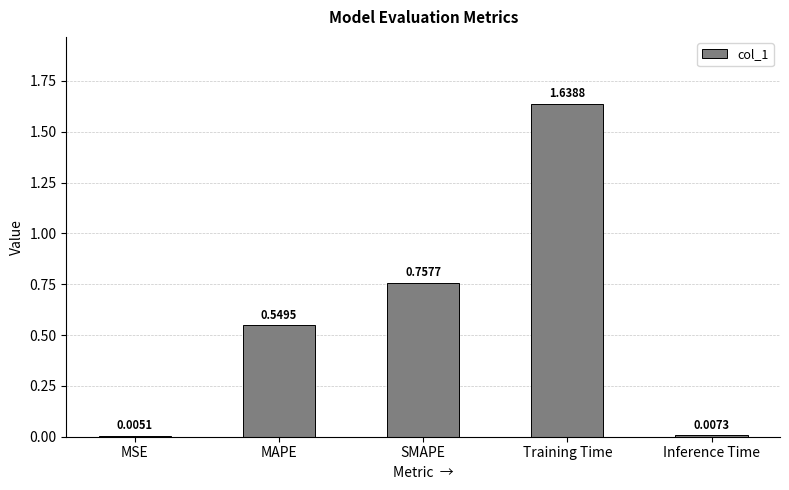

Which category has the highest value across all series?

Training Time